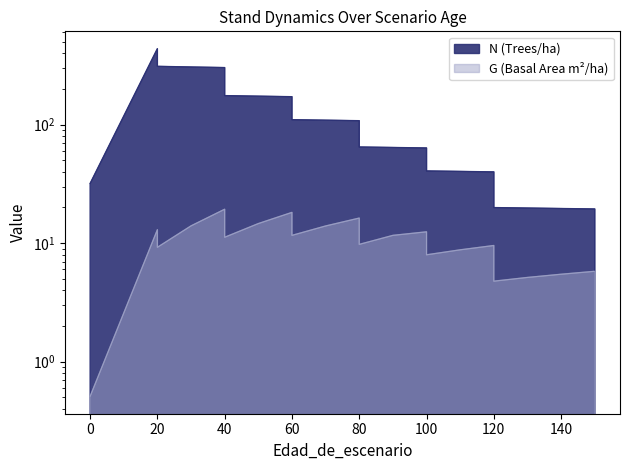

What is the value of the N point at the 20th from the left?

39.9